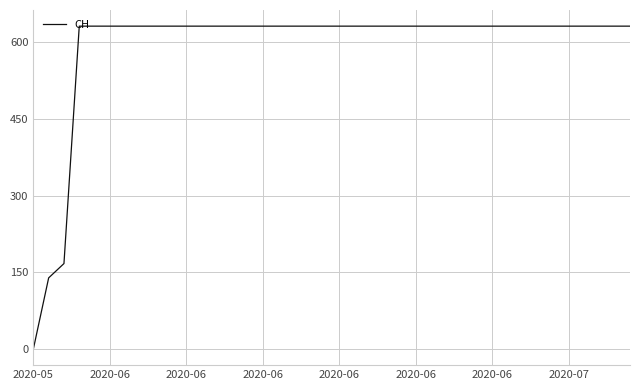

Reading left to right, what are all the values shown in this chart?

0	139	167	631	631	631	631	631	631	631	631	631	631	631	631	631	631	631	631	631	631	631	631	631	631	631	631	631	631	631	631	631	631	631	631	631	631	631	631	631